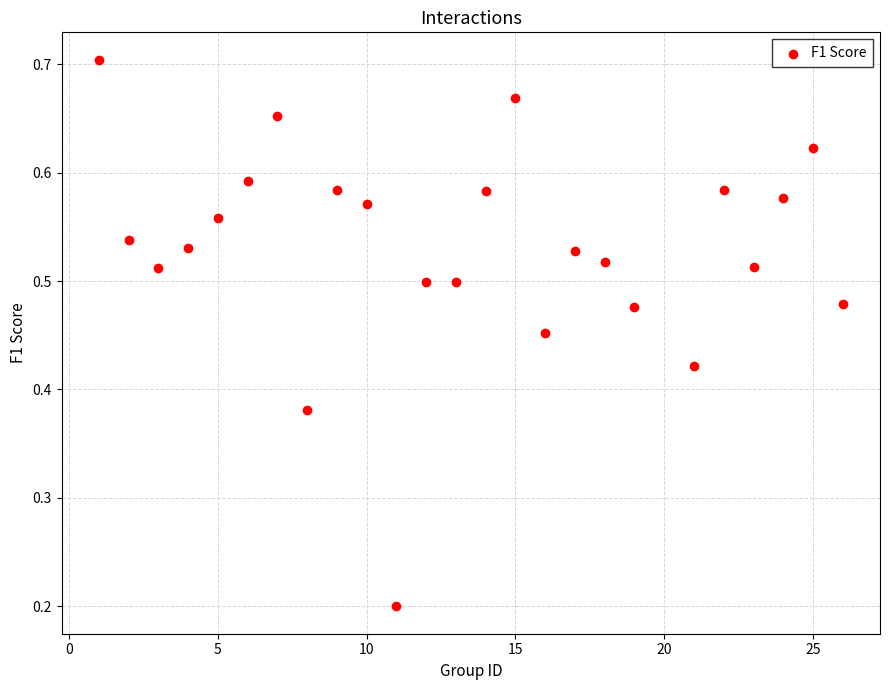

What is the range of X values (max minus min)?

25.0